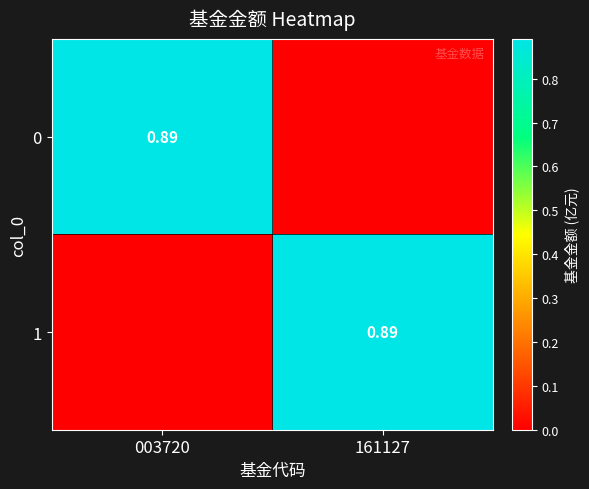

What is the maximum value shown in the chart?

0.9